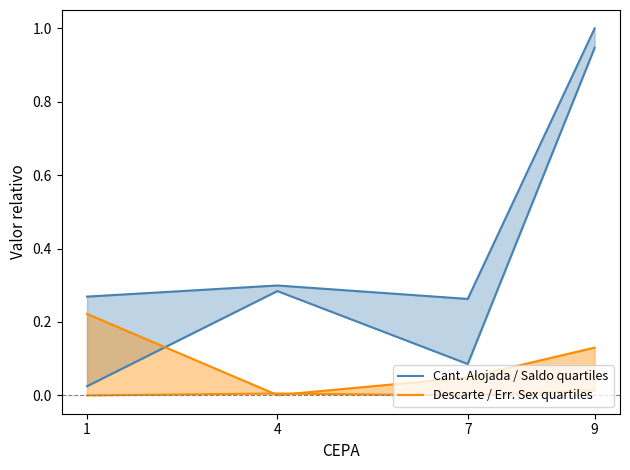

Which series has the largest range (max minus min)?

Saldo